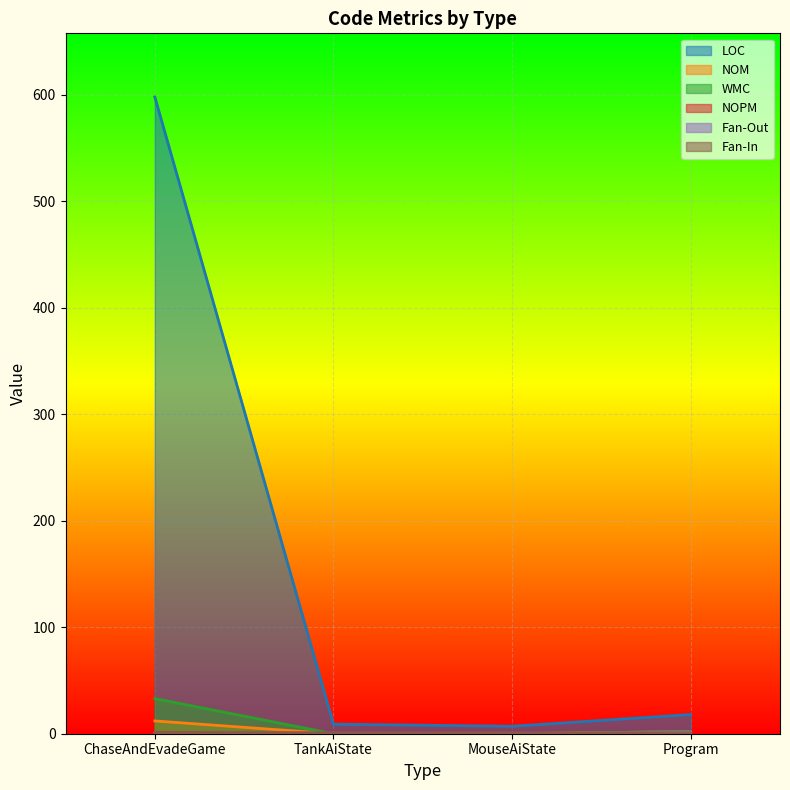

Count the number of categories in the chart.

4